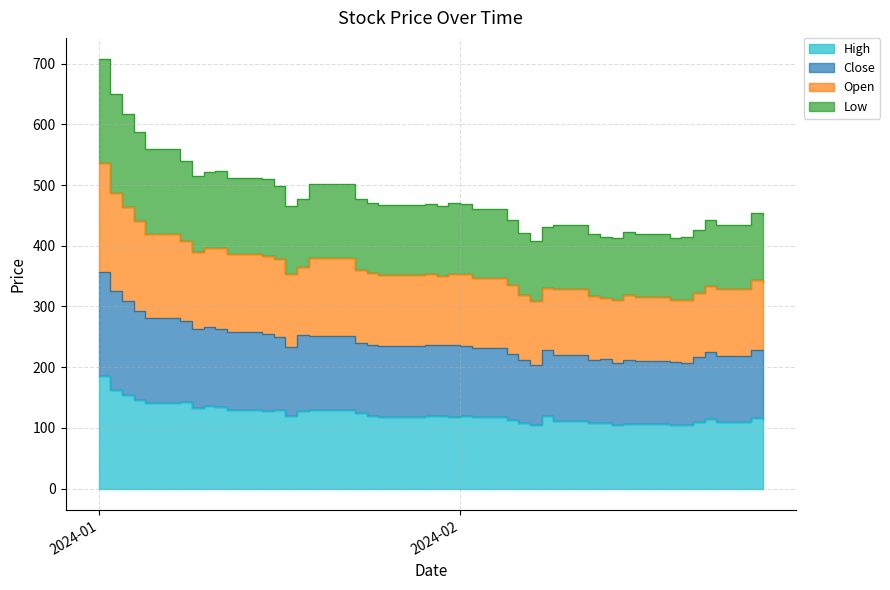

What is the difference between the Low values at 2024-02-16 and 2024-02-13?

1.8